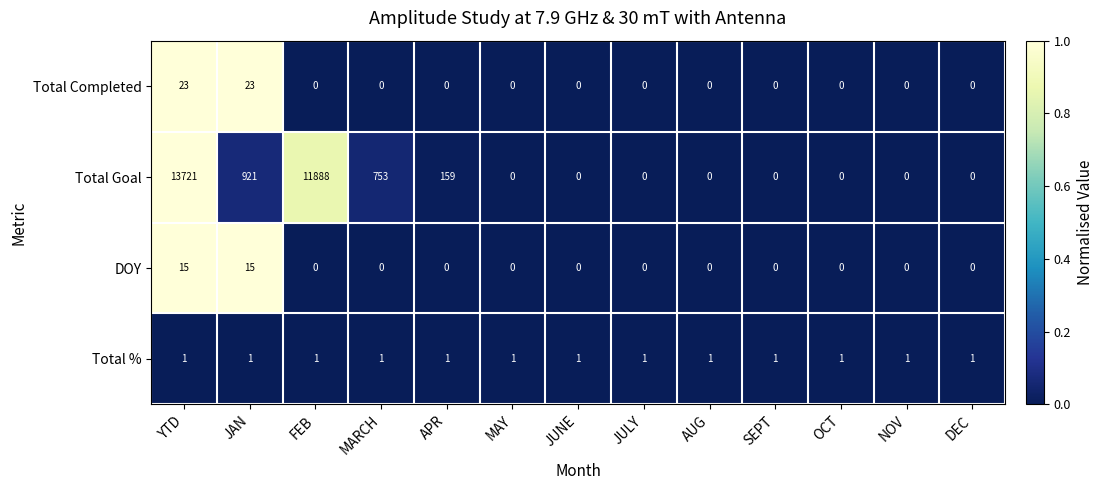

How many distinct data groups are displayed?

4